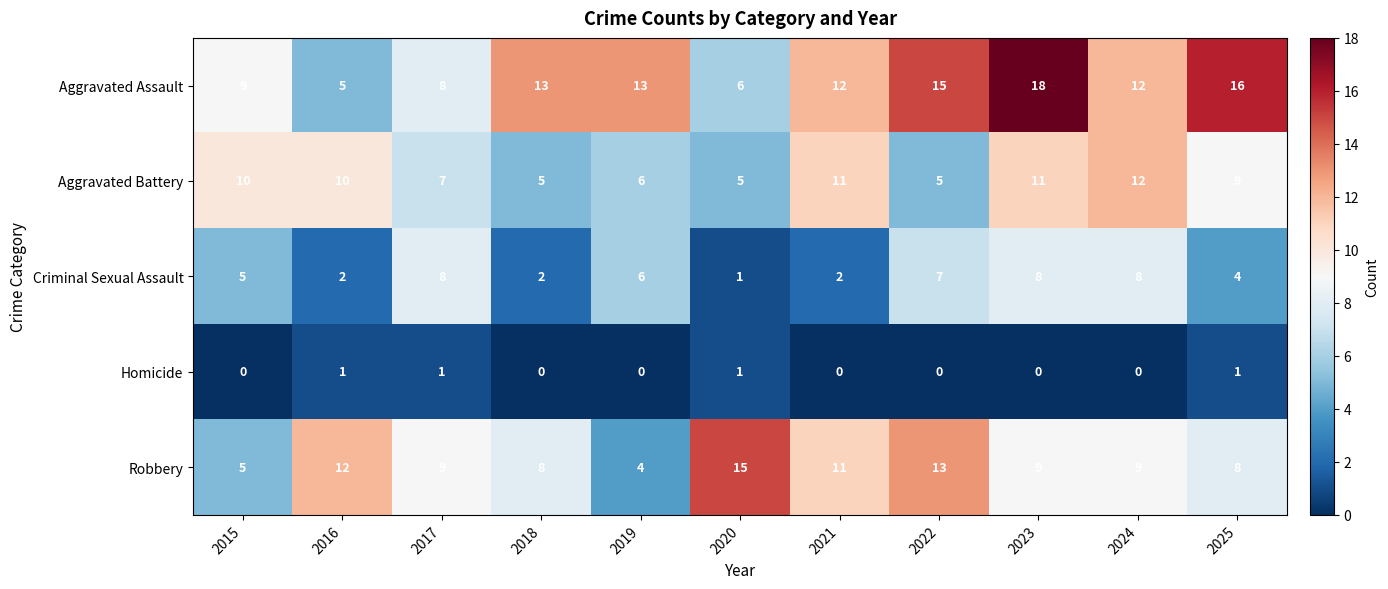

Which series has the widest spread of values?

Aggravated Assault